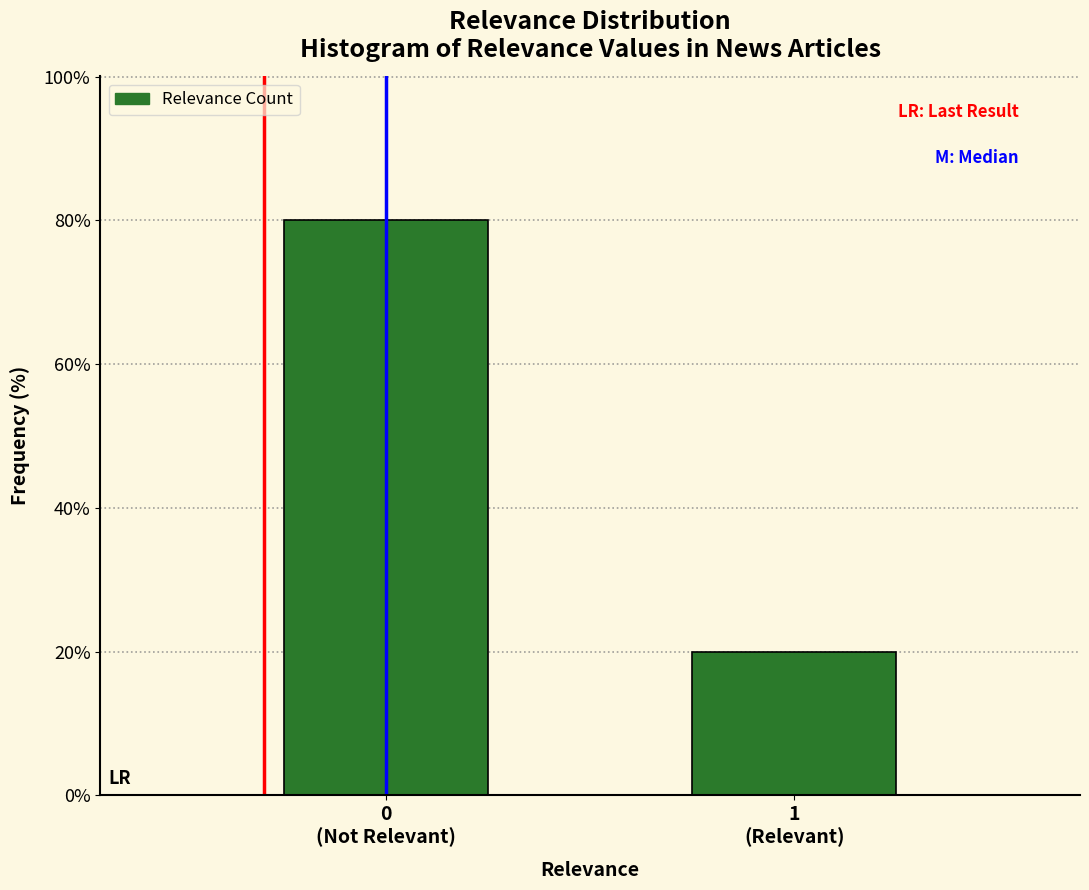

Reading left to right, transcribe all the data shown in this chart.

80.0	20.0